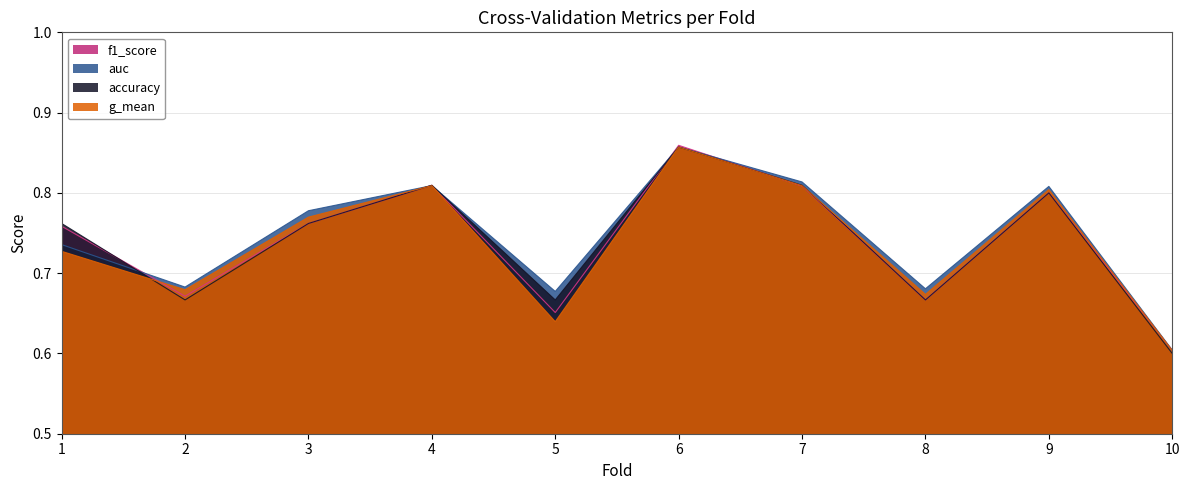

At which category is the sum across all series the highest?

6